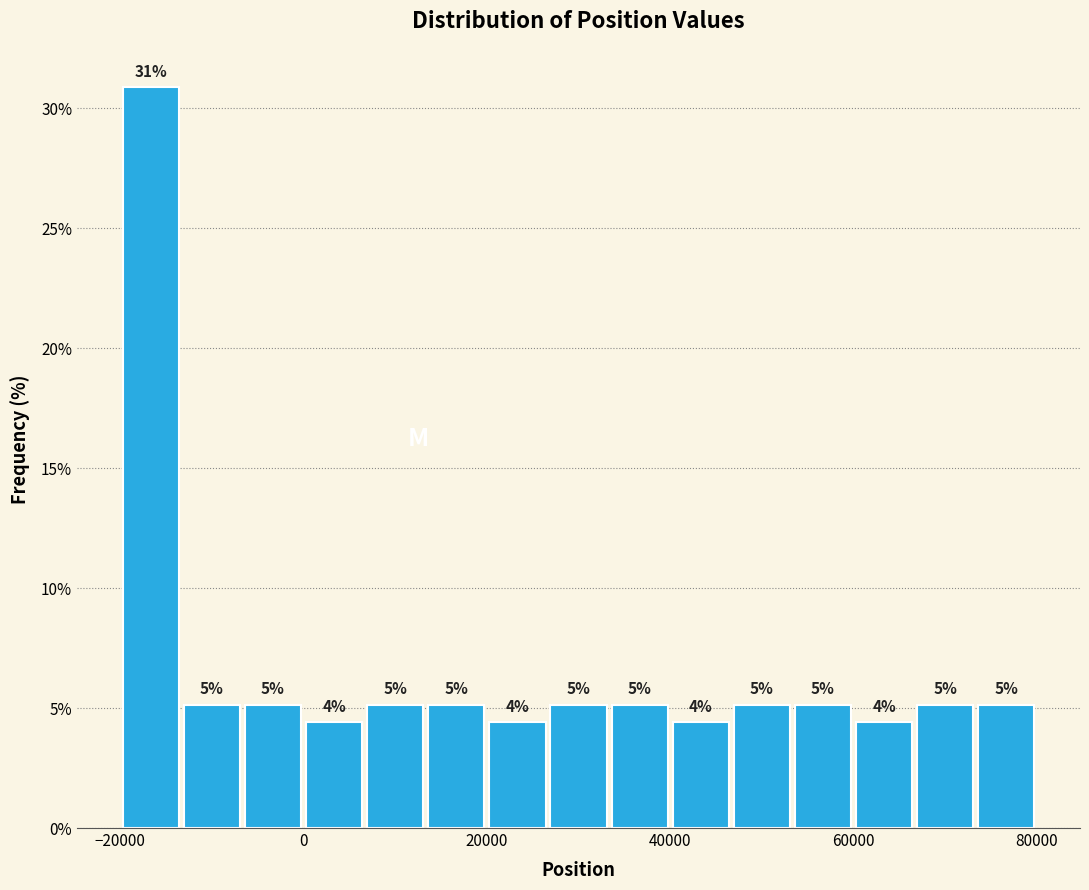

Around what value on the x-axis is the tallest bar? Give the approximate position of its centre, as read against the axis.

-16000